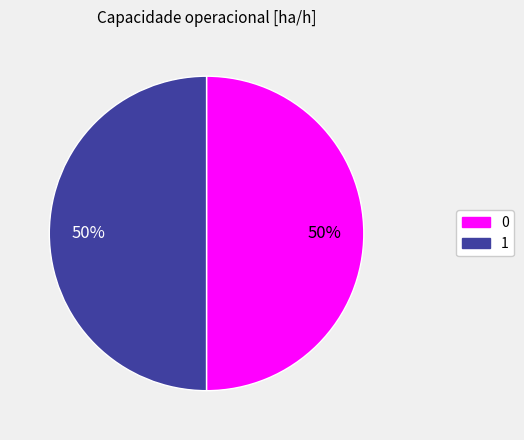

The 1 slice represents 50% of the pie. True or false?

True